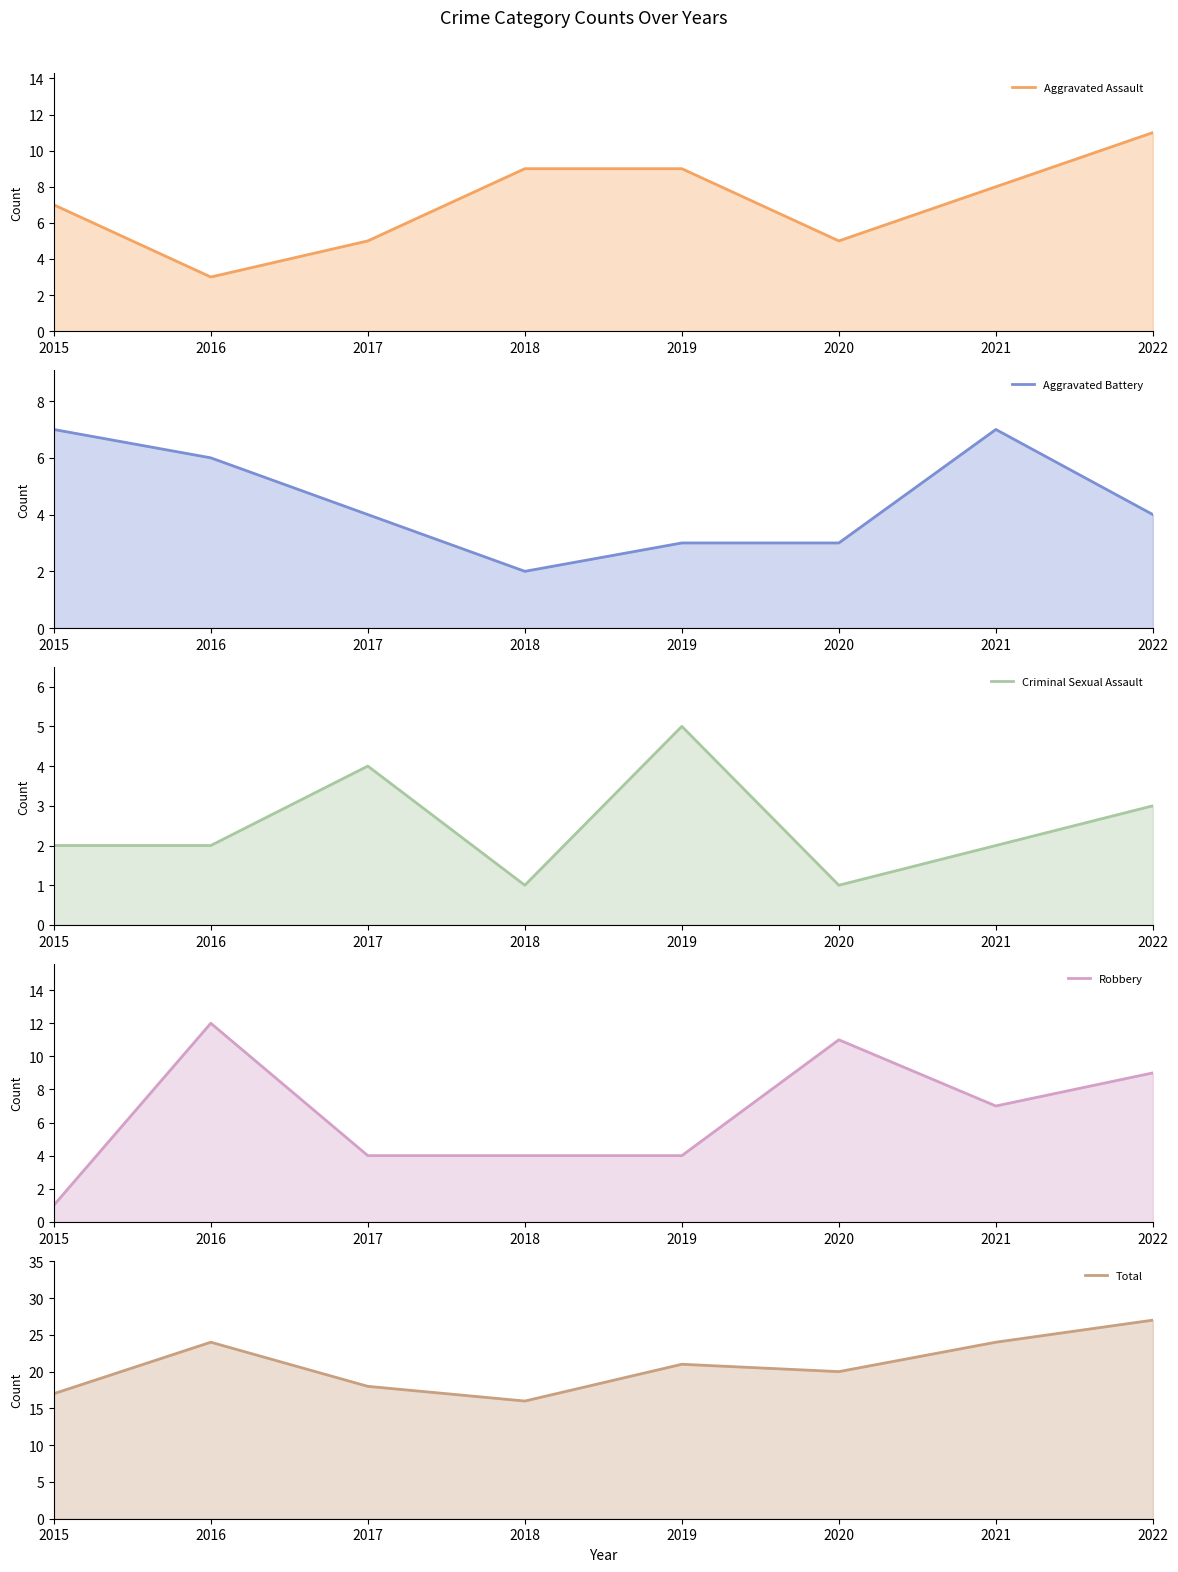

Between 2020 and 2016, which is larger?

2020